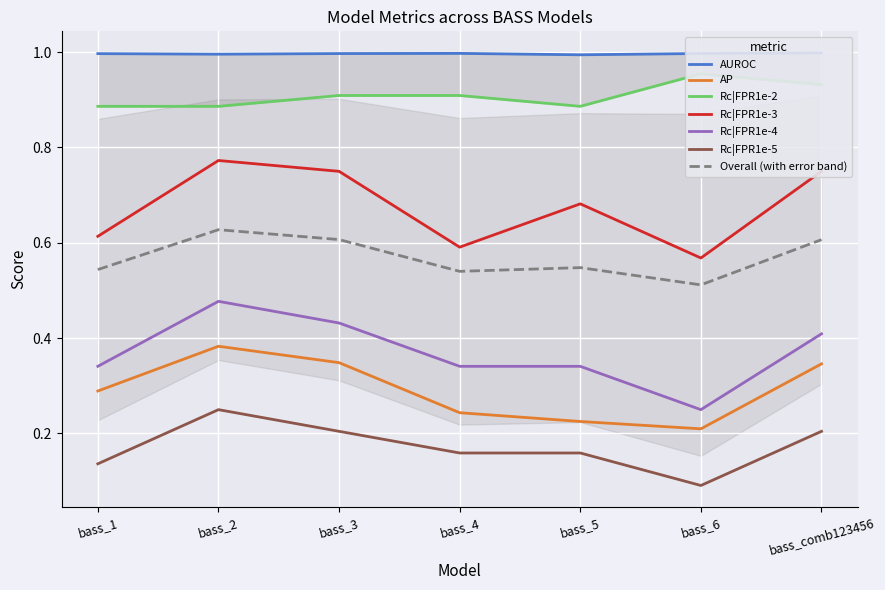

What is the label of the 3rd point from the right?

bass_5